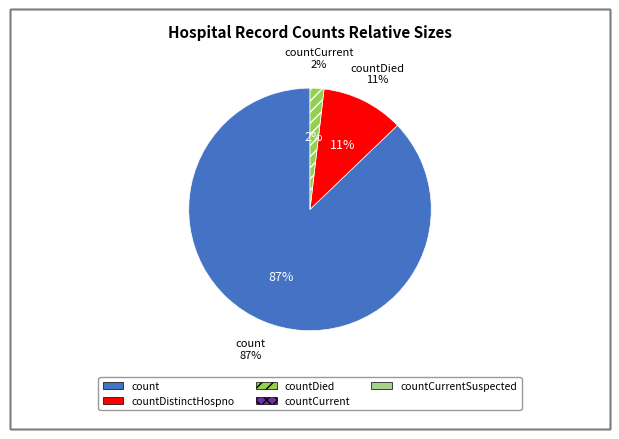

To the nearest percent, what is the average slice percentage?

20%